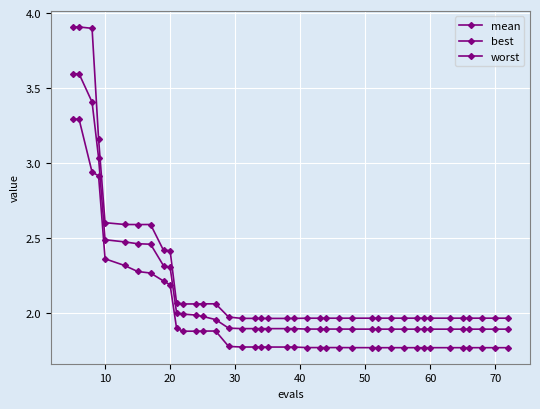

Count the number of categories in the chart.

40